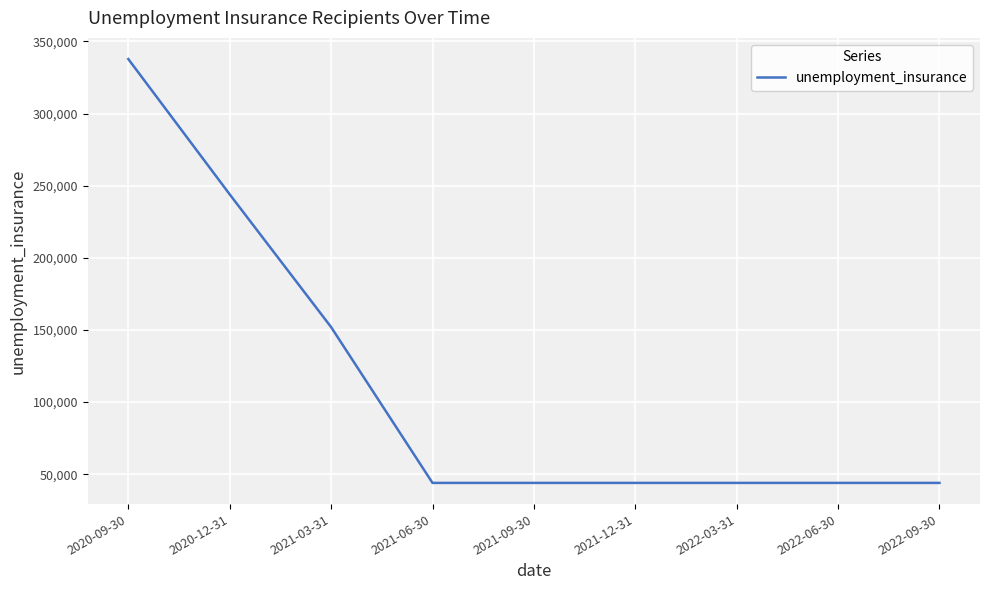

The value at 2021-12-31 is 29104. True or false?

False